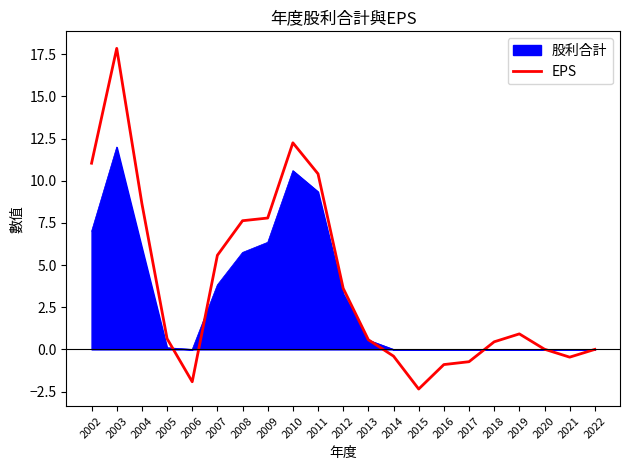

The EPS series shows 3.6 at 2012. True or false?

True